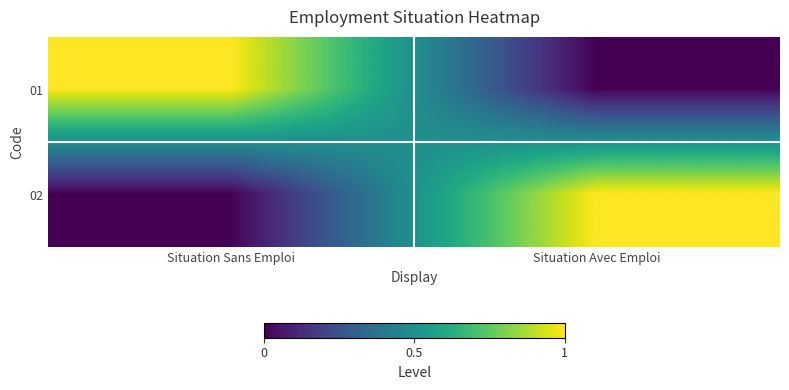

Reading right to left, extract all data points from this chart.

01: Situation Avec Emploi=0	Situation Sans Emploi=1
02: Situation Avec Emploi=1	Situation Sans Emploi=0